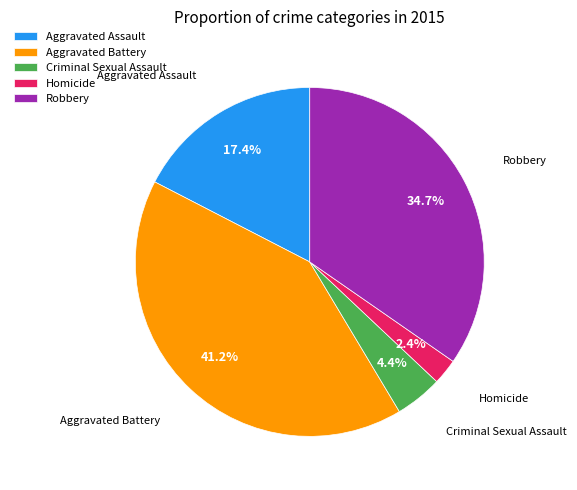

Count the number of slices in the pie.

5